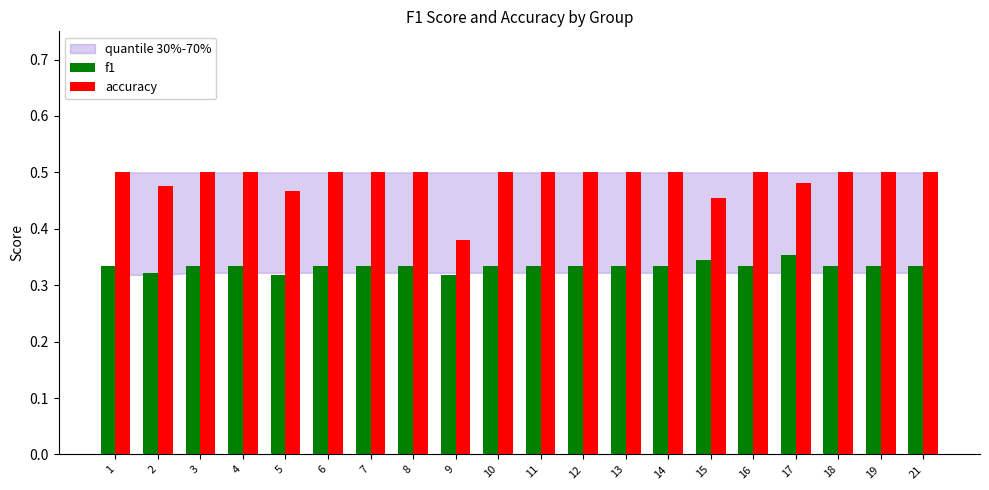

List the series in order of their peak value, highest first.

accuracy, f1